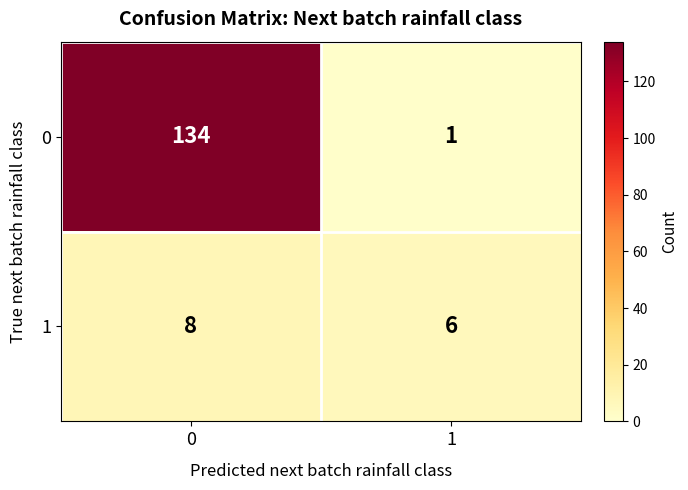

How many series are shown in this chart?

2